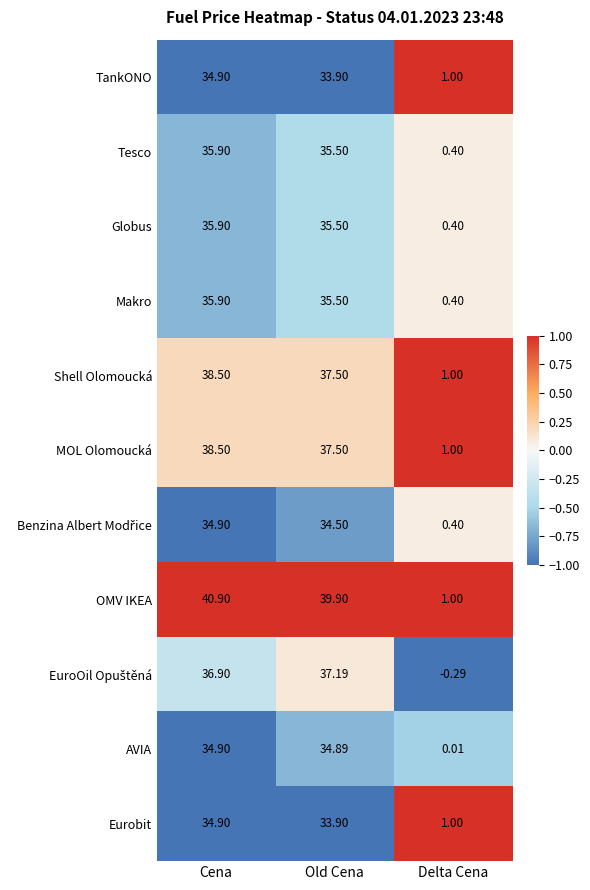

Which category has the lowest value in the MOL Olomoucká series?

Delta Cena